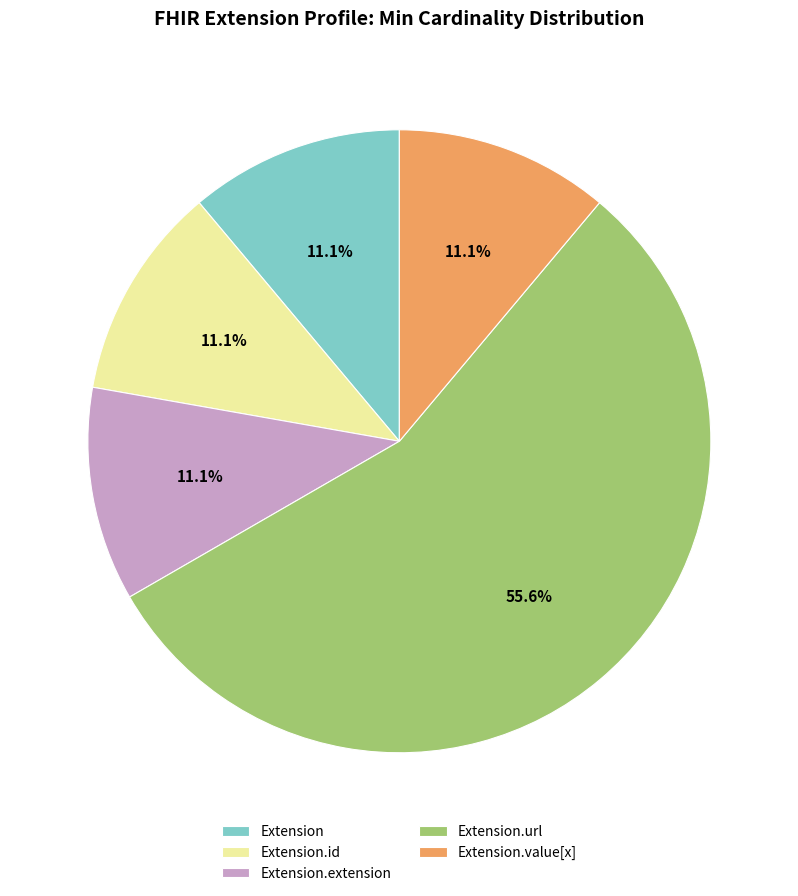

Is there a majority slice in this chart?

Yes